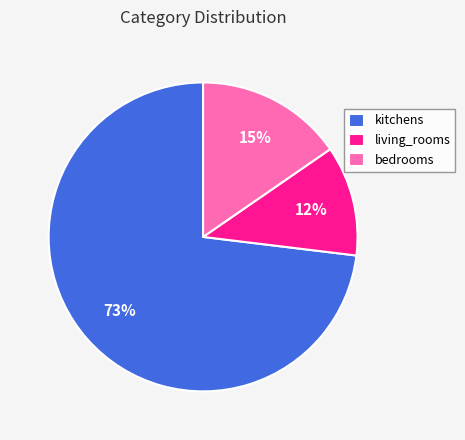

Which has a higher value, living_rooms or bedrooms?

bedrooms